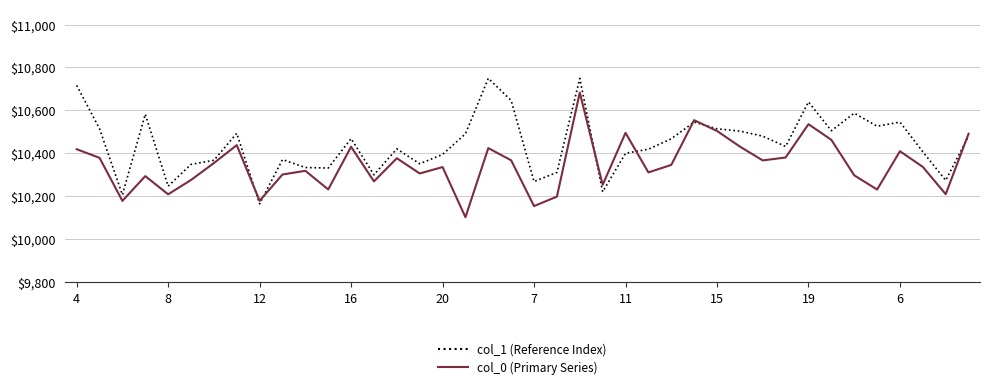

After their last crossing, which series has the higher values: col_1 (Reference Index) or col_0 (Primary Series)?

col_0 (Primary Series)